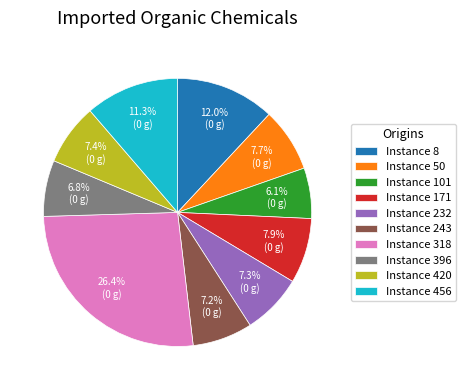

Which slice is the largest?

Instance 318